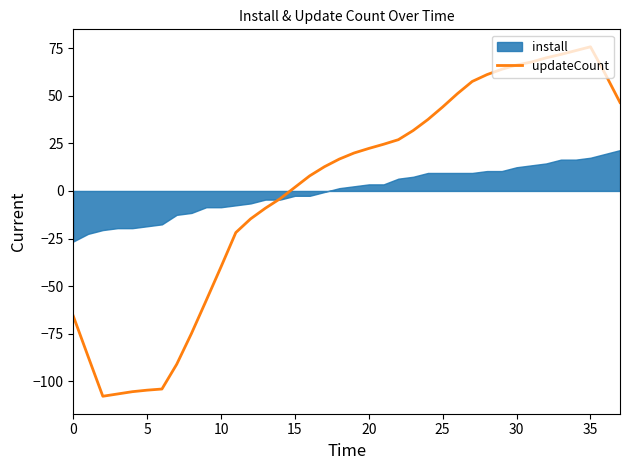

Is this an area chart (filled region under the line)?

No